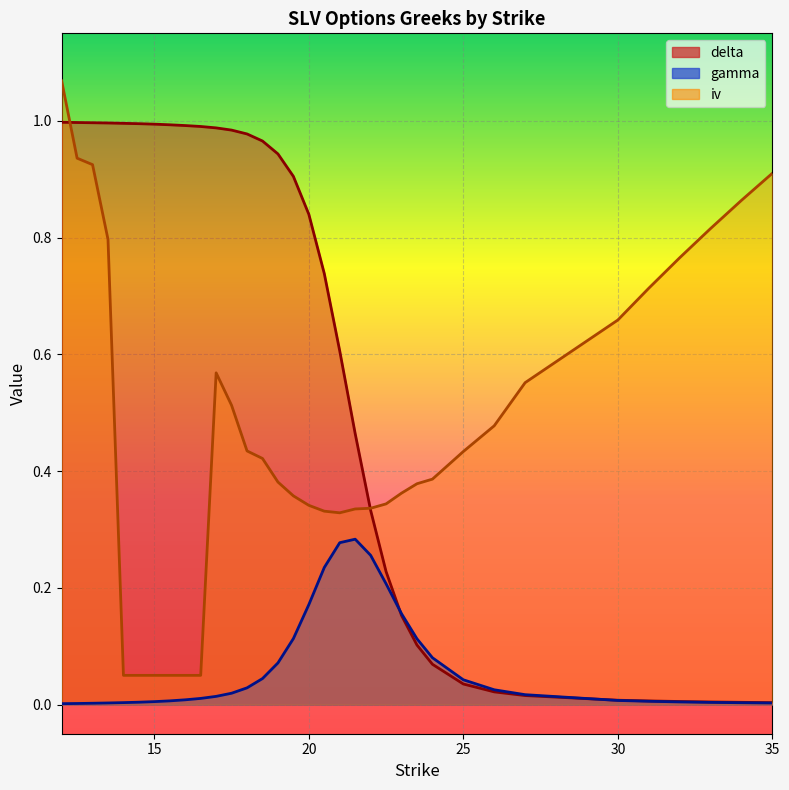

What is the difference between the maximum and minimum values in the delta series?

1.0